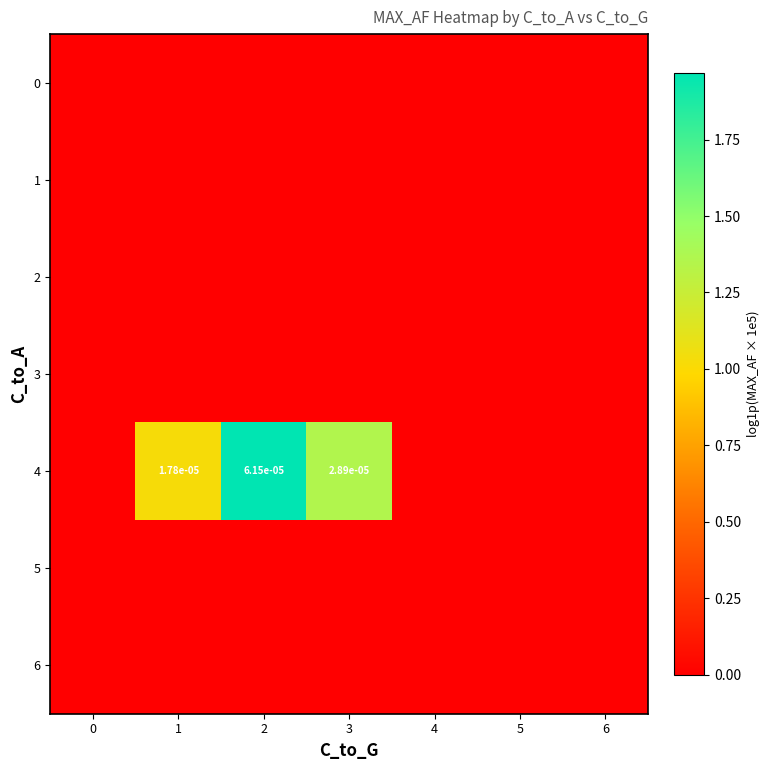

How many distinct data groups are displayed?

7